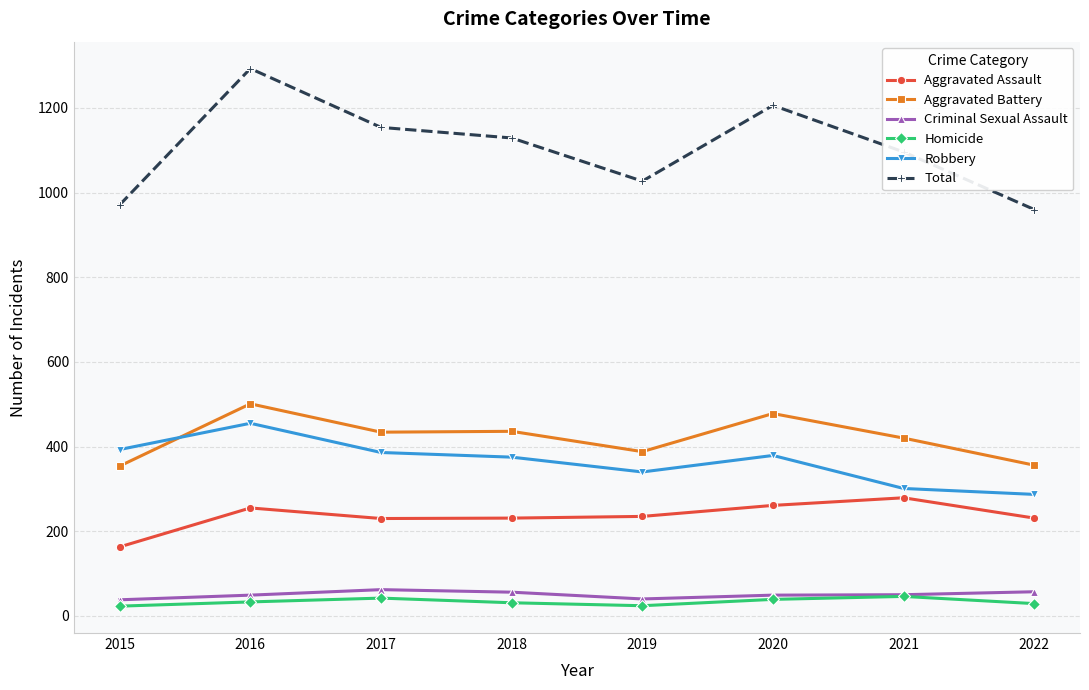

What value does the Robbery series have at 2019, to the nearest 10?

340